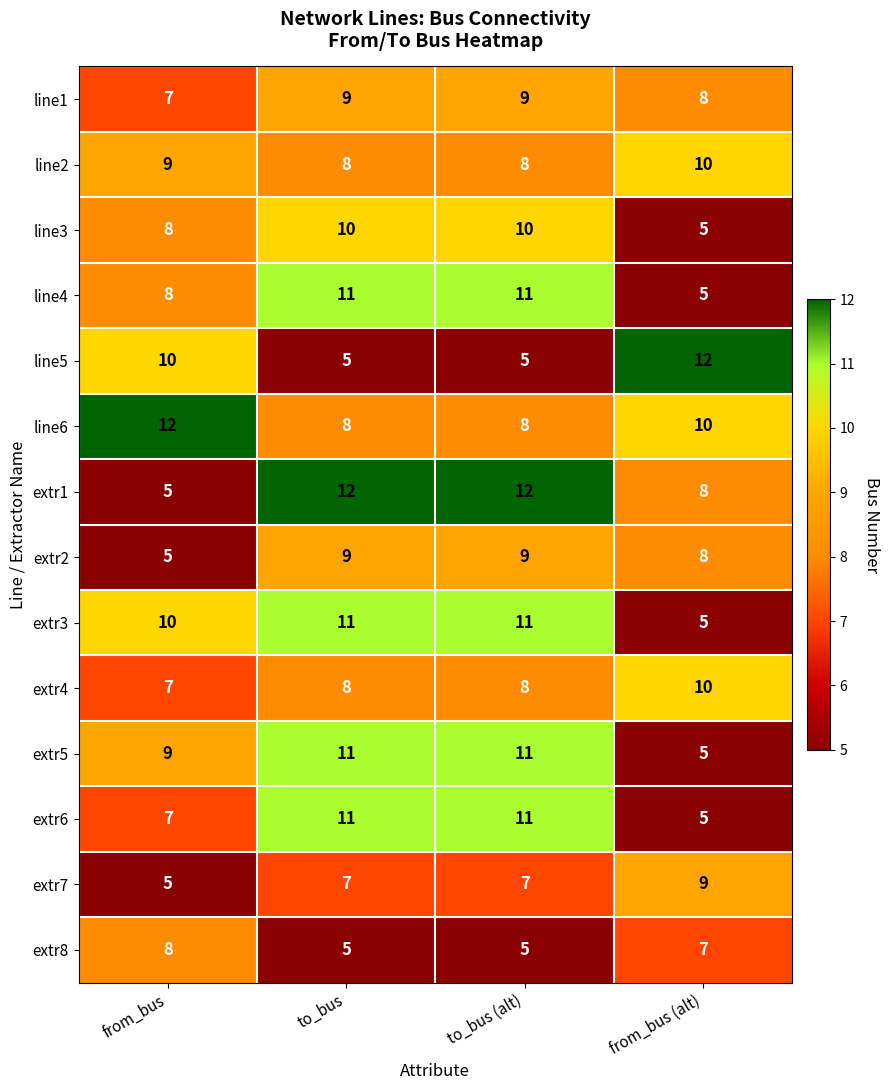

Count the extr8 values in the range 5 to 8.

4